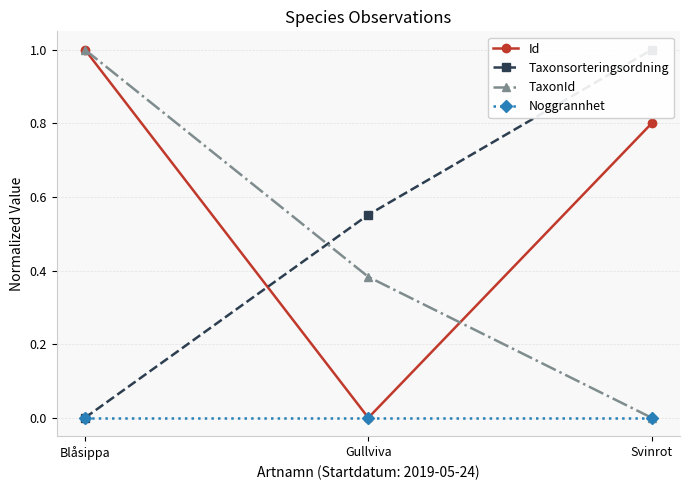

How many lines are shown in the chart?

4